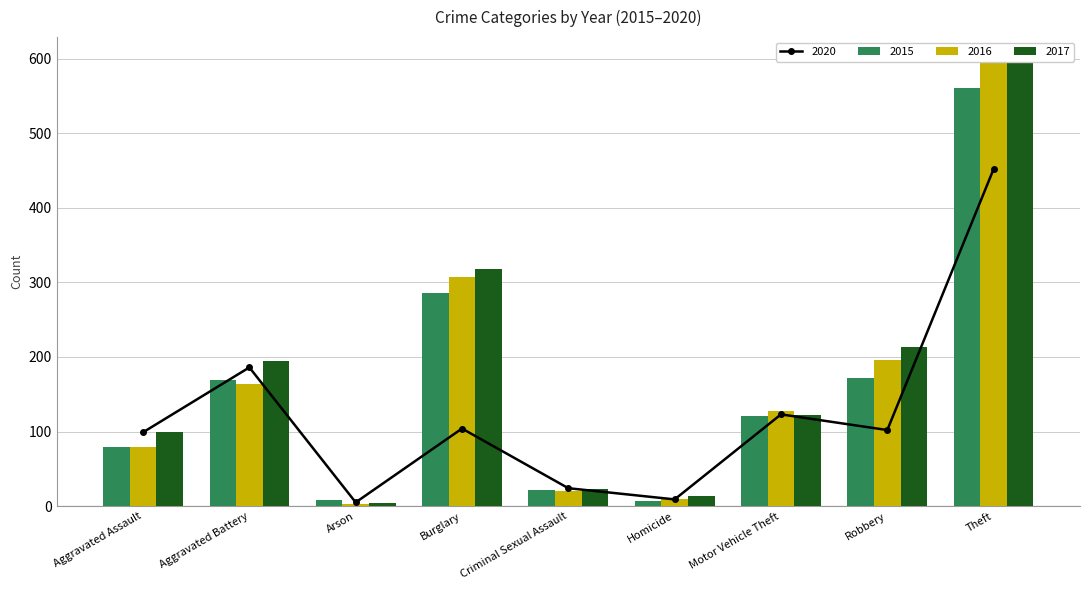

List the labels in order of 2015 value, largest first.

Theft, Burglary, Robbery, Aggravated Battery, Motor Vehicle Theft, Aggravated Assault, Criminal Sexual Assault, Arson, Homicide